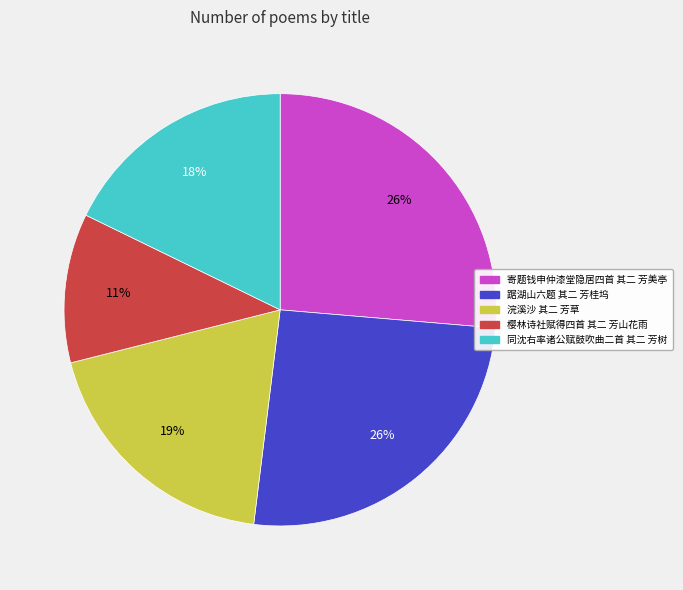

Which slice is the smallest?

樱林诗社赋得四首 其二 芳山花雨